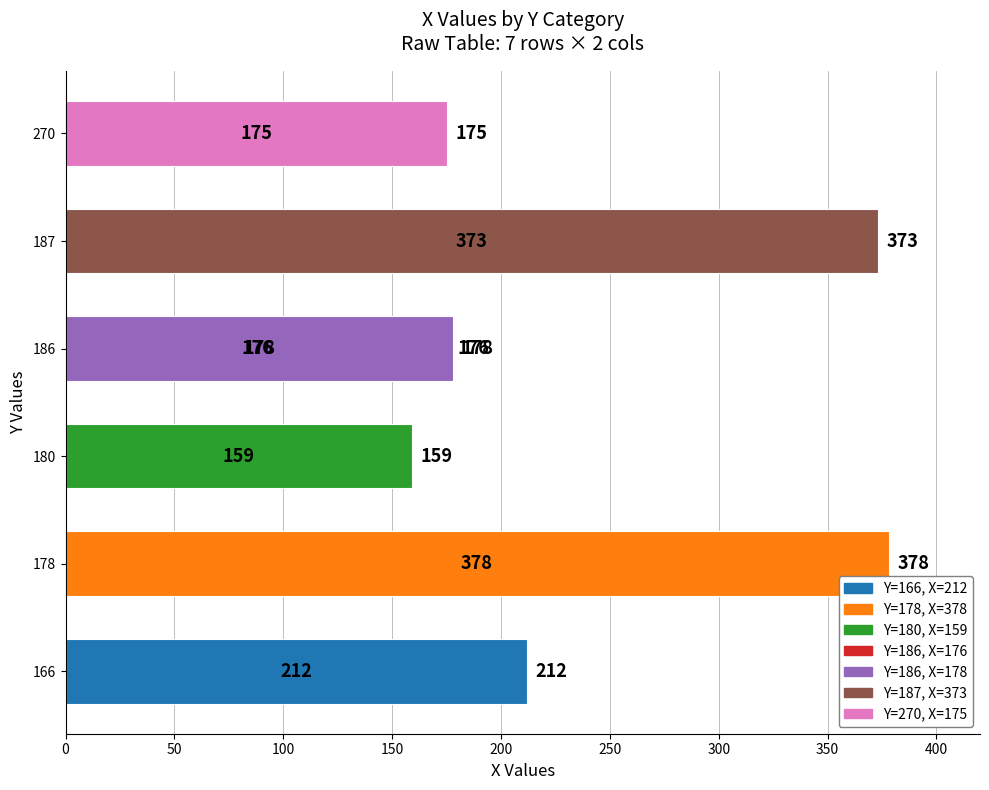

Does the chart contain any negative values?

No